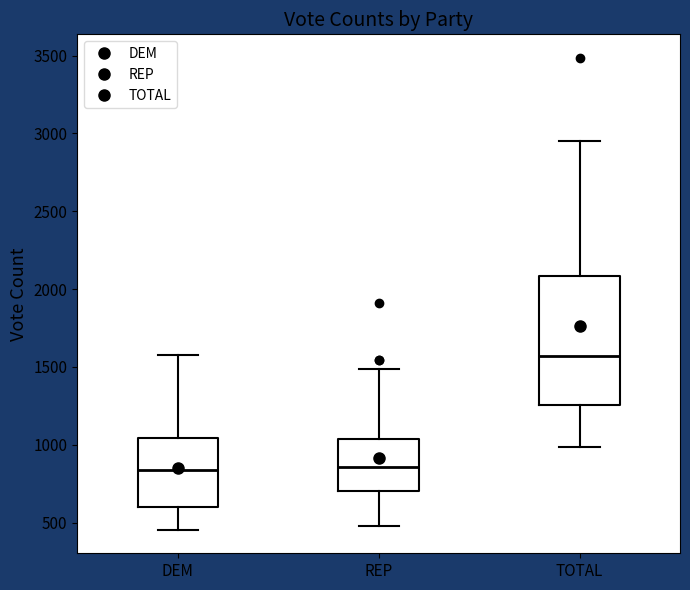

Where does the median line of the box for DEM sit on the y-axis? The values are not printed on the chart, so give them approximately, as read against the axis.

850